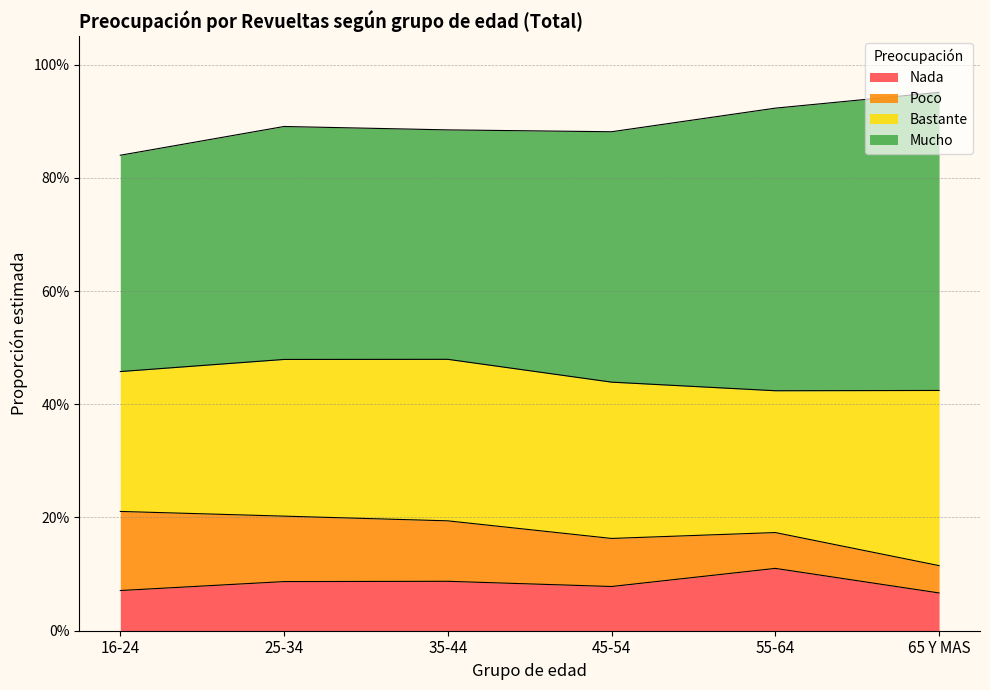

True or false: Poco and Mucho intersect in this chart.

False